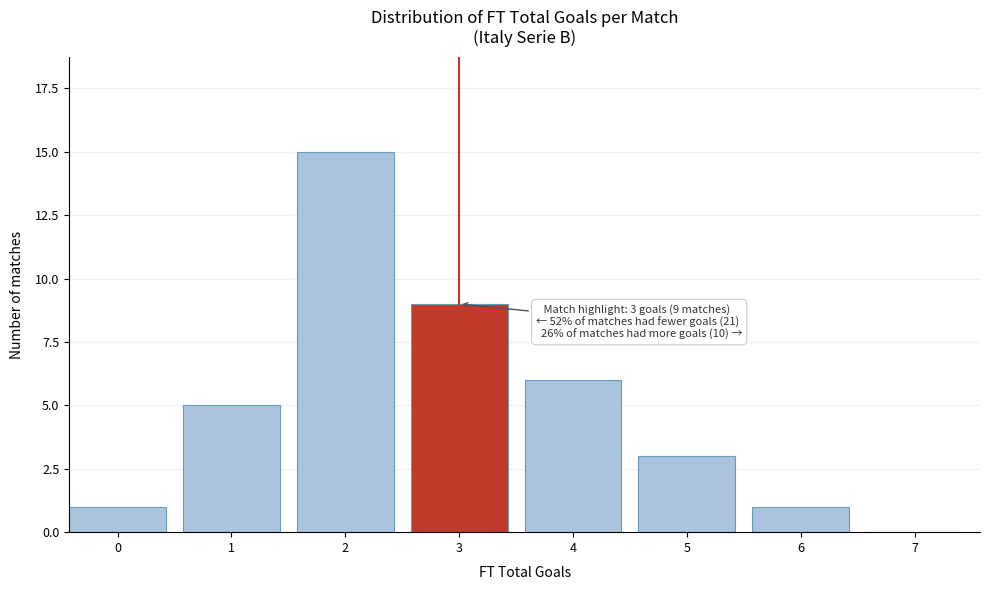

Reading left to right, extract all data points from this chart.

0=1	1=5	2=15	3=9	4=6	5=3	6=1	7=0